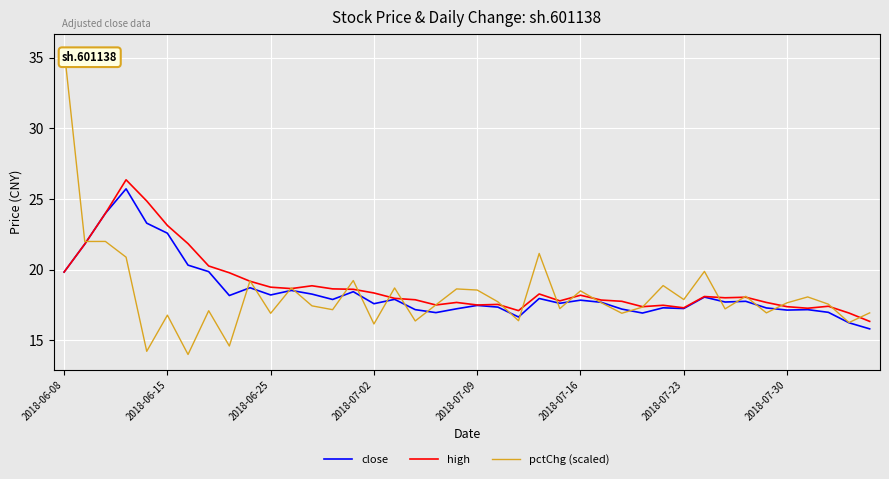

After their last crossing, which series has the higher values: high or pctChg (scaled)?

pctChg (scaled)